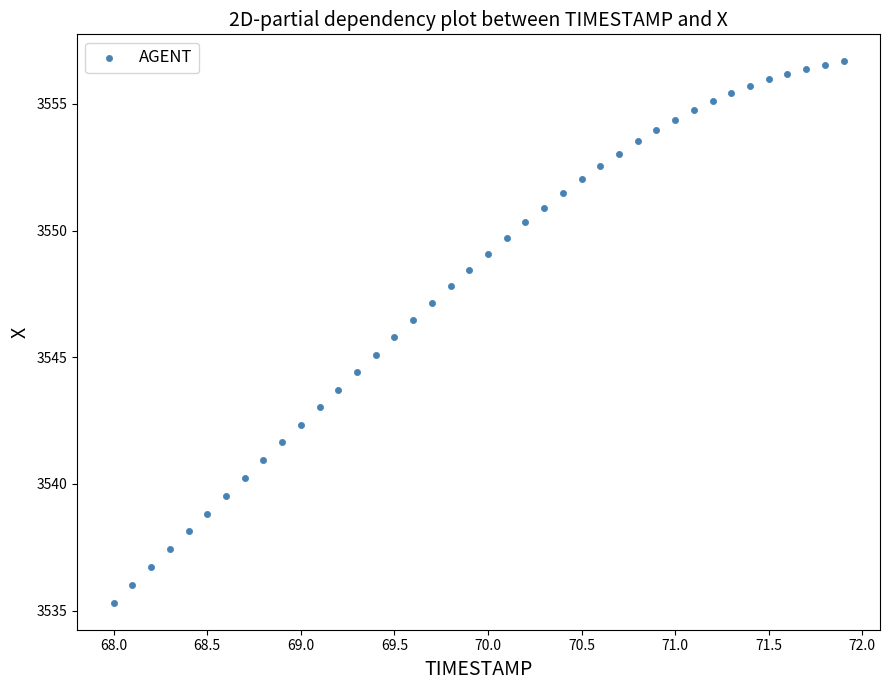

What is the range of Y values (max minus min)?

21.4